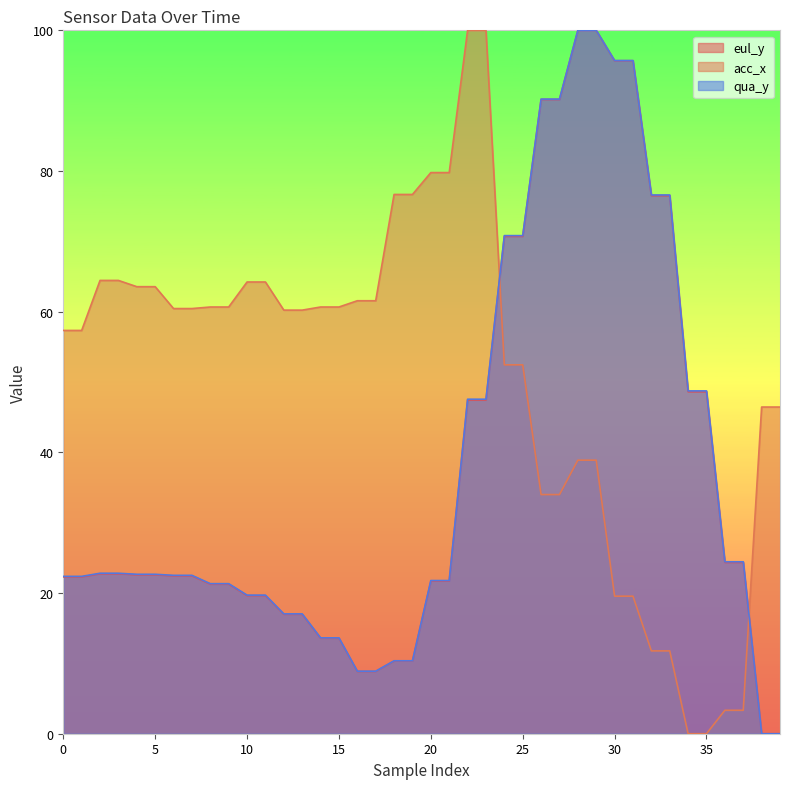

What are all the series names shown in the legend?

eul_y, acc_x, qua_y